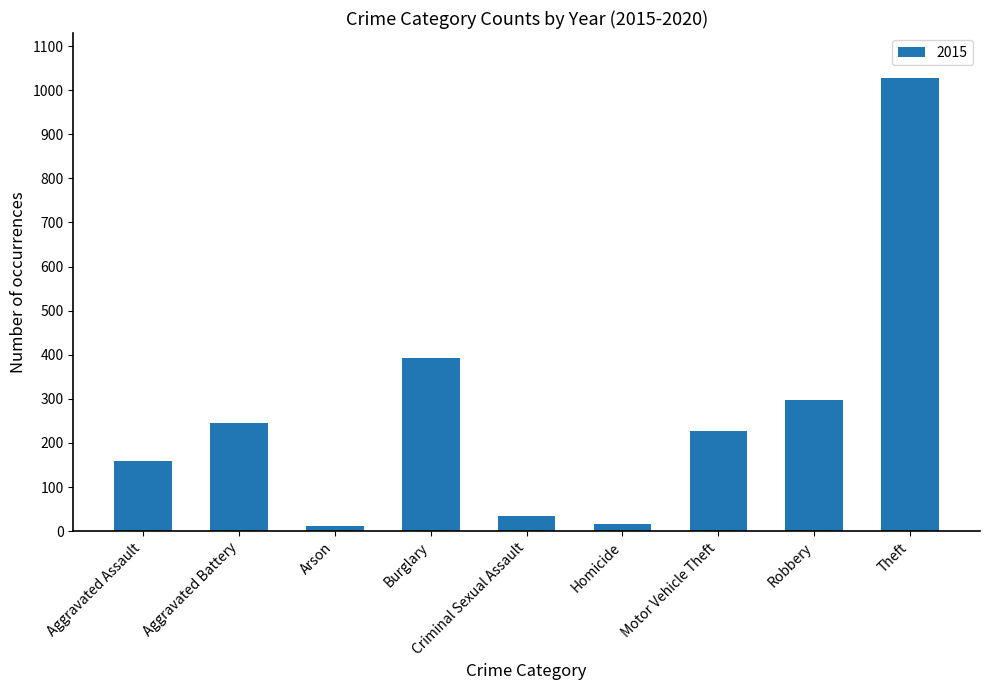

The chart shows a value of 297 at Robbery. True or false?

True